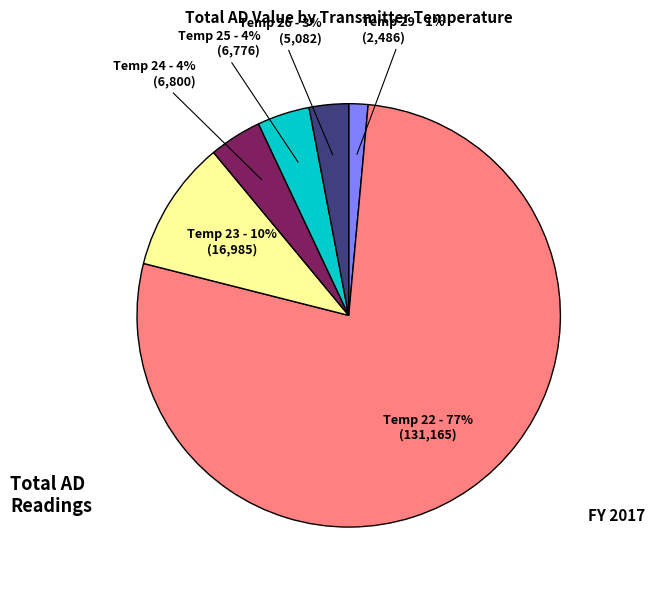

To the nearest percent, what portion does Temp 29 represent?

1%